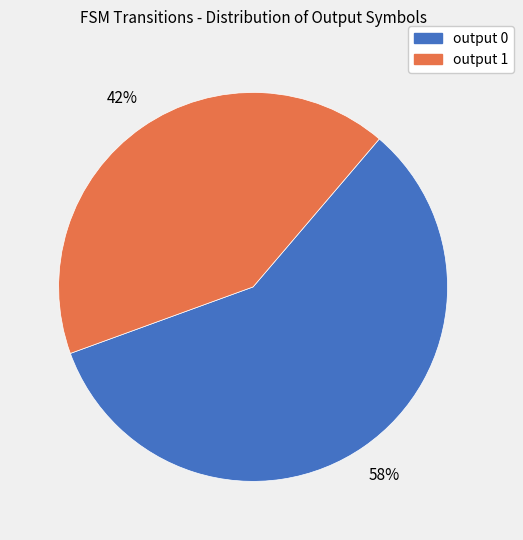

Is output 0 the majority of the pie?

Yes